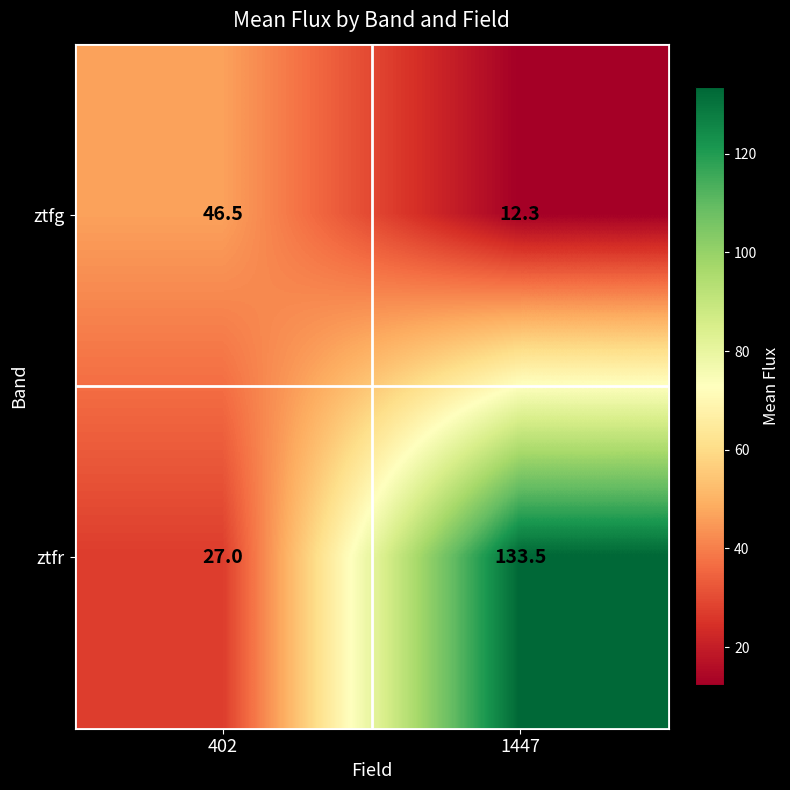

What is the spread (max minus min) of values at 402?

19.5